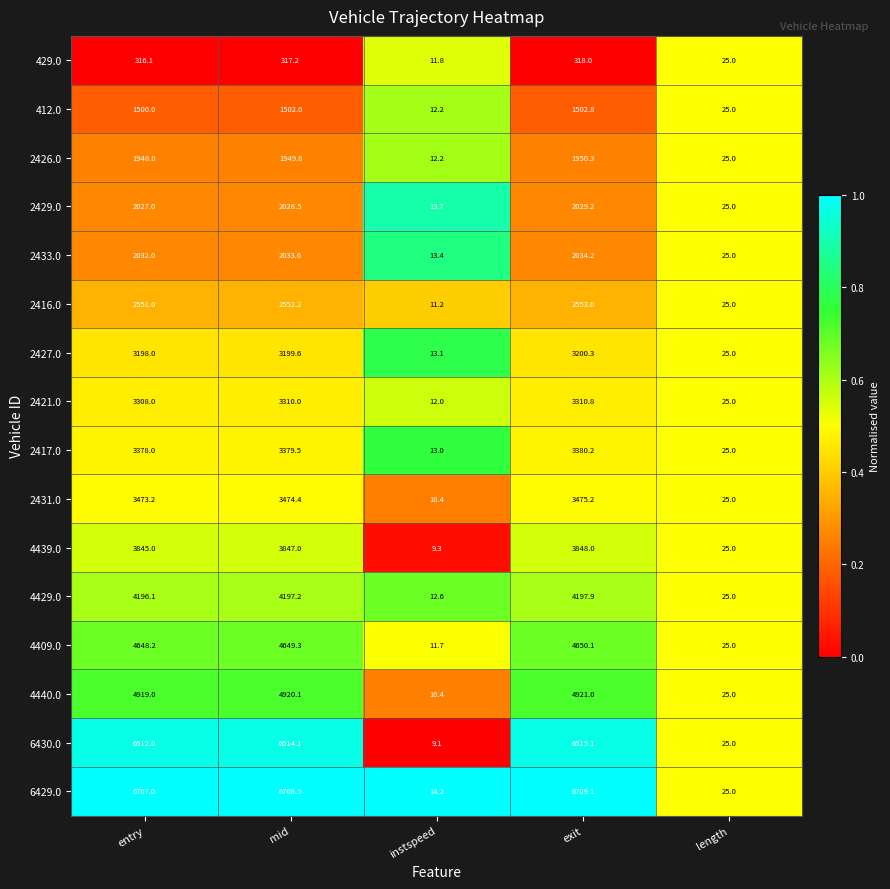

What is the difference between the maximum and minimum values in the 2433.0 series?

2020.8